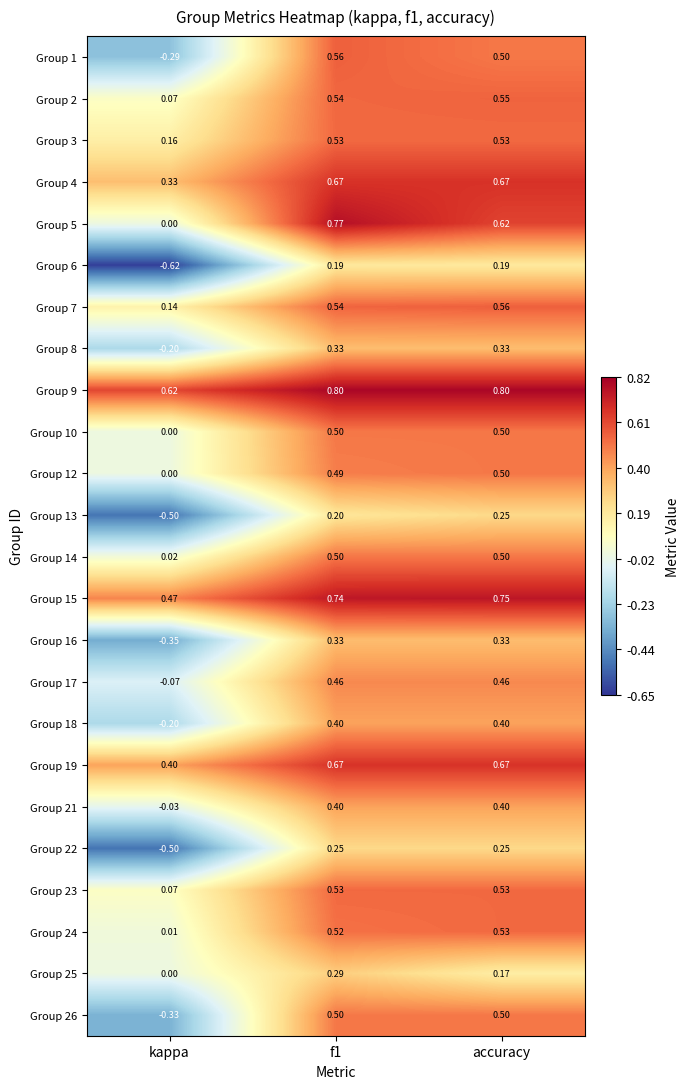

Which category has the lowest value across all series?

kappa